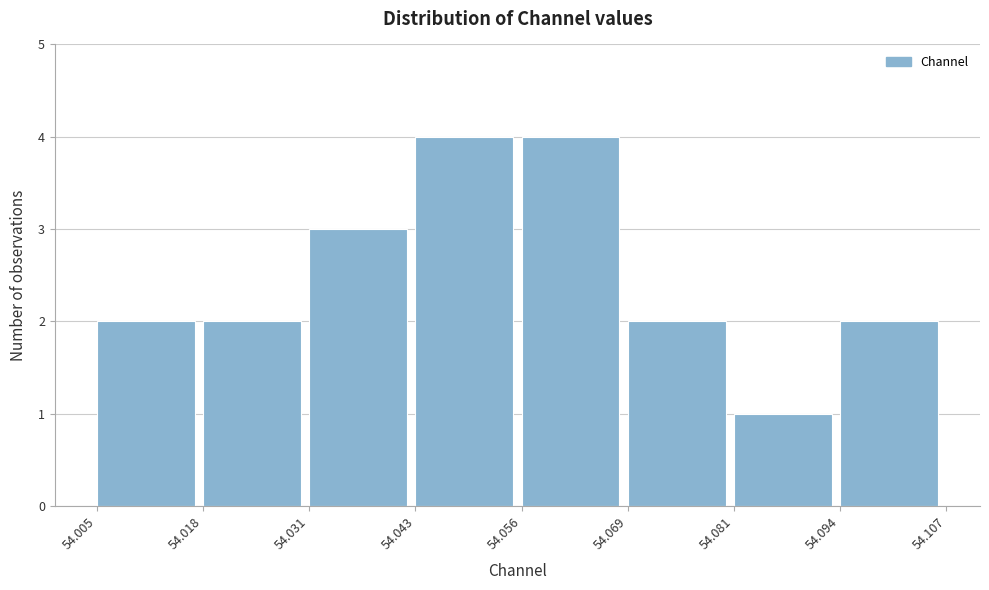

Reading left to right, list every bar in this chart as the range it spans on the x-axis followed by its height. The values are not printed on the chart, so give them approximately, as read against the axis.

54.005 to 54.018: 2
54.018 to 54.031: 2
54.031 to 54.043: 3
54.043 to 54.056: 4
54.056 to 54.069: 4
54.069 to 54.081: 2
54.081 to 54.094: 1
54.094 to 54.107: 2